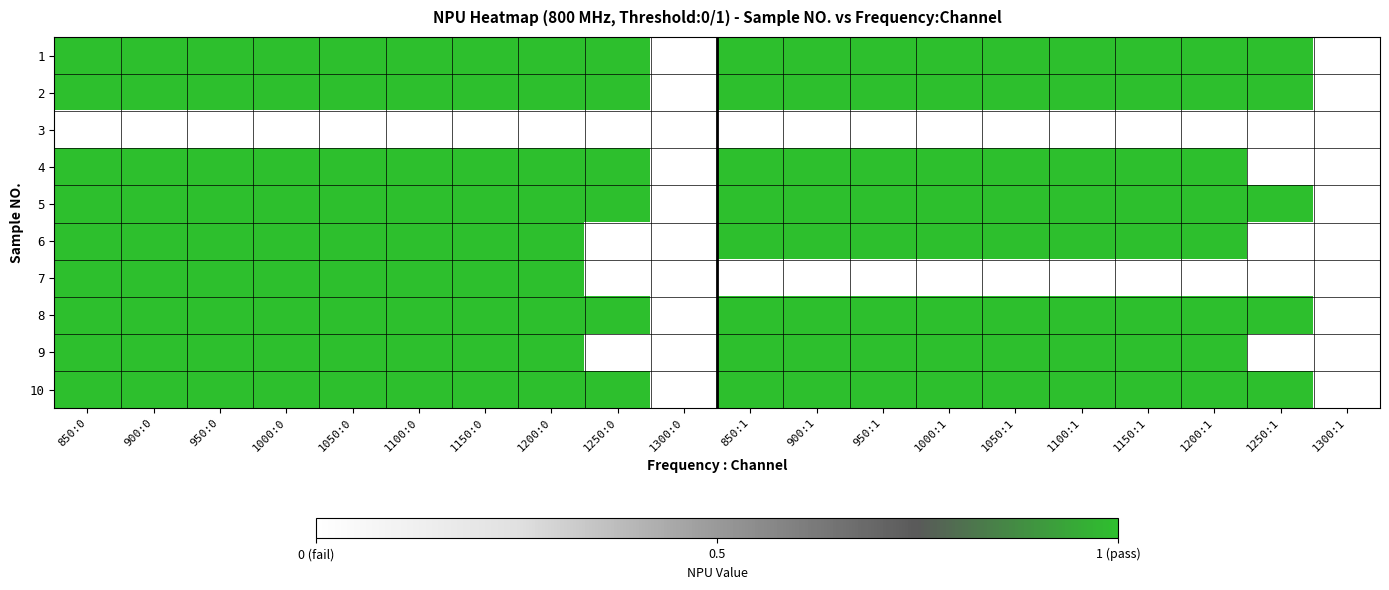

What is the spread (max minus min) of values at 1150:1?

1